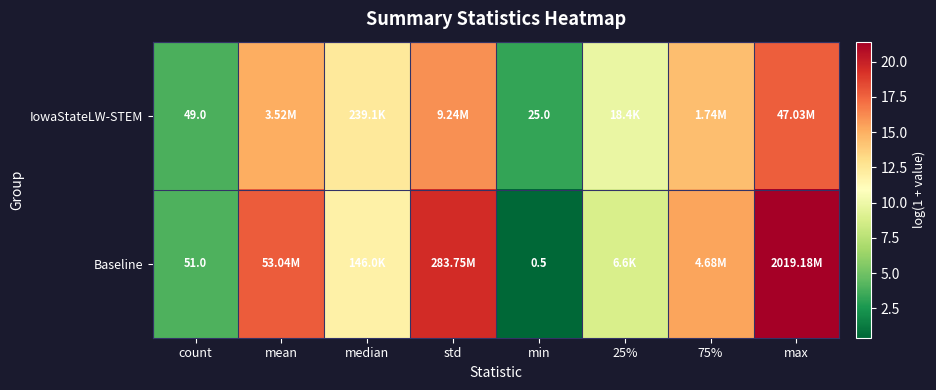

Which category has the highest value across all series?

max